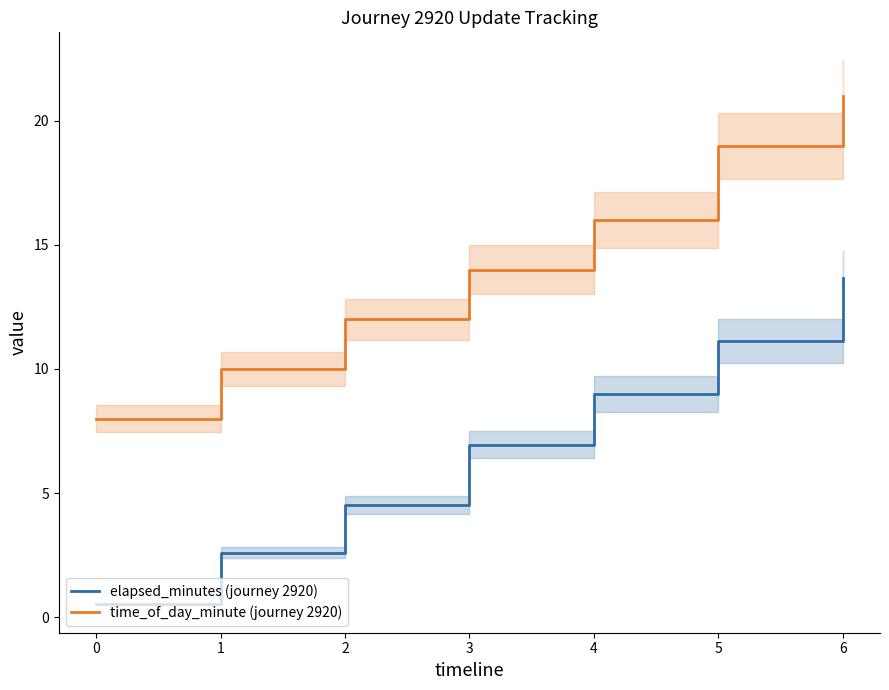

True or false: time_of_day_minute (journey 2920) has a value of 16.0 at 4.

True